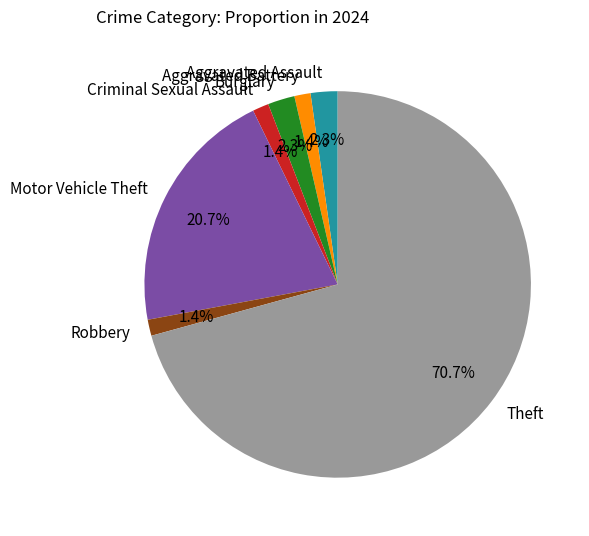

Which category accounts for the majority?

Theft